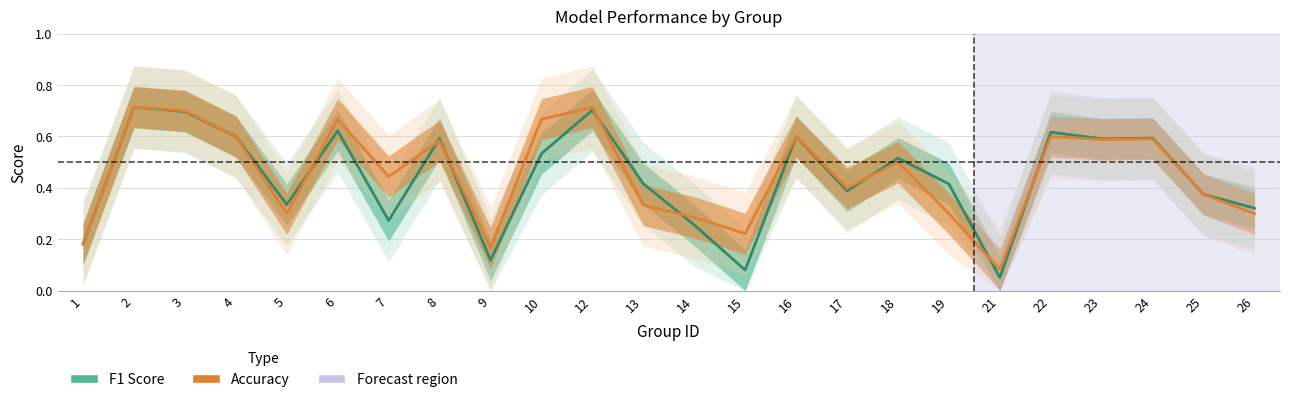

How many Accuracy values are between 0 and 1?

24